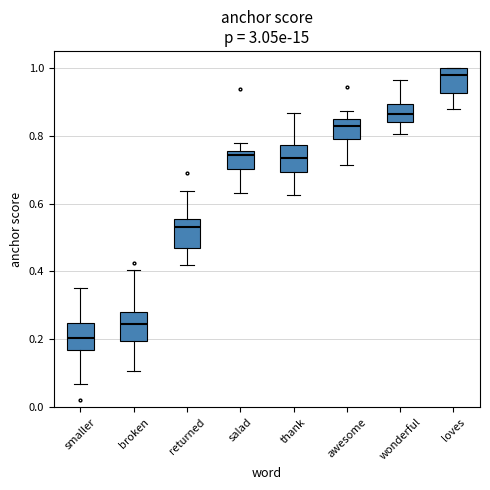

Where is the upper edge of the box for wonderful on the y-axis? The values are not printed on the chart, so give them approximately, as read against the axis.

0.90